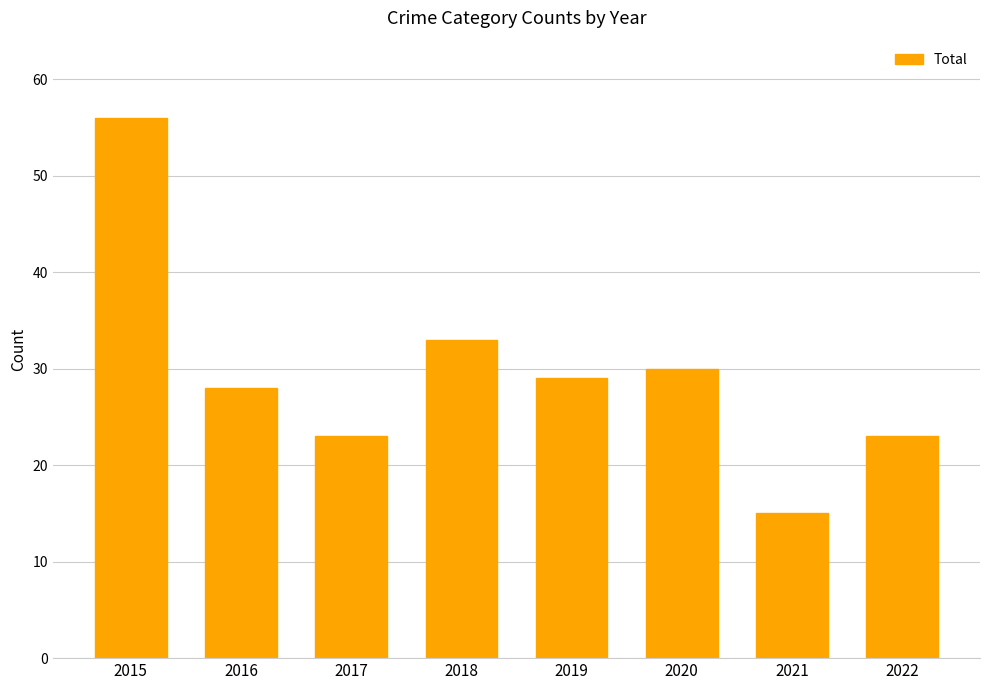

What is the sum of the values at 2022 and 2020?

53